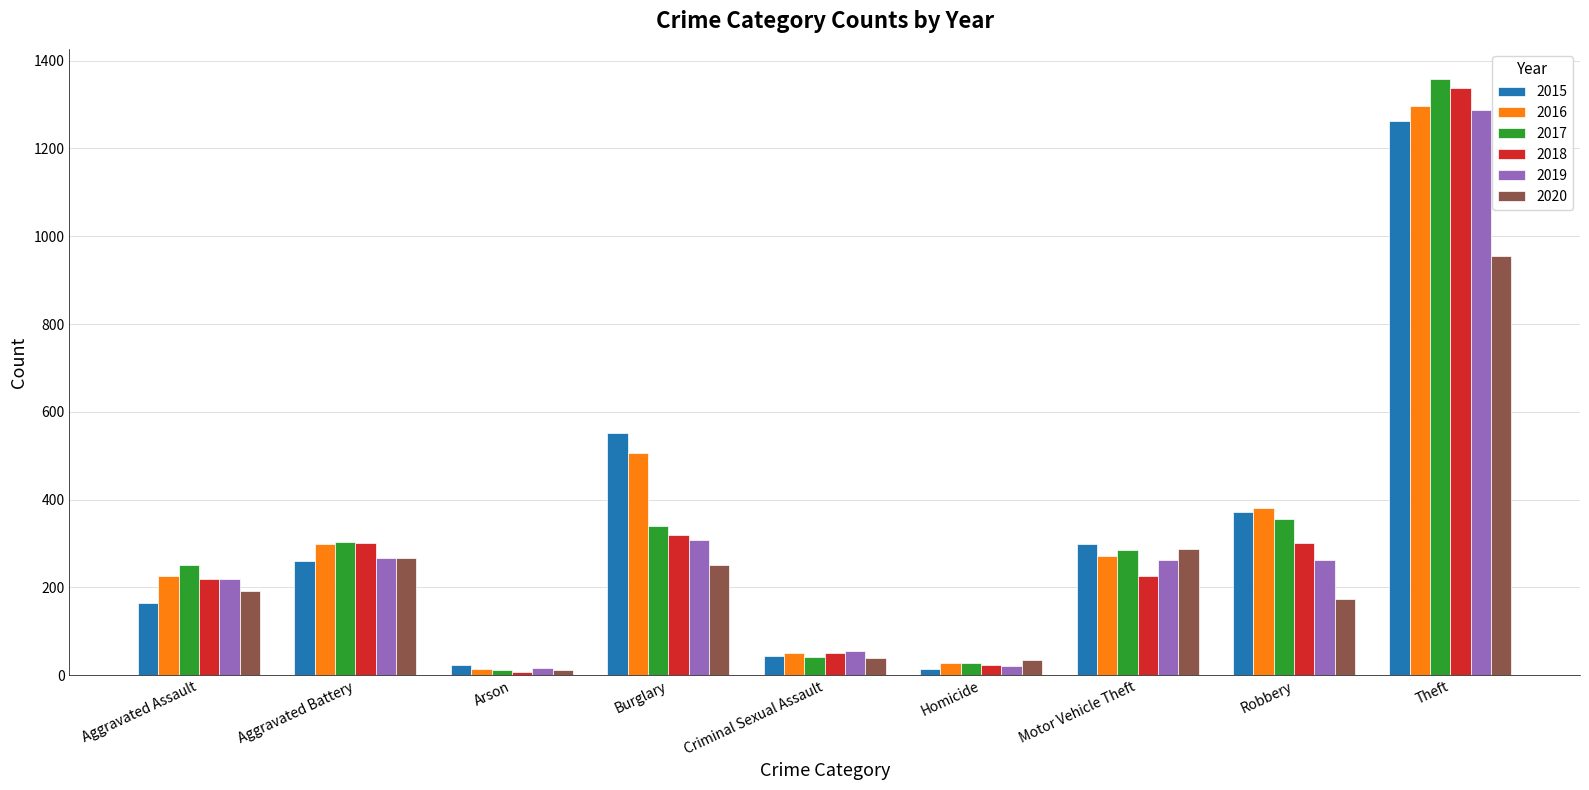

Count the number of data series in this chart.

6